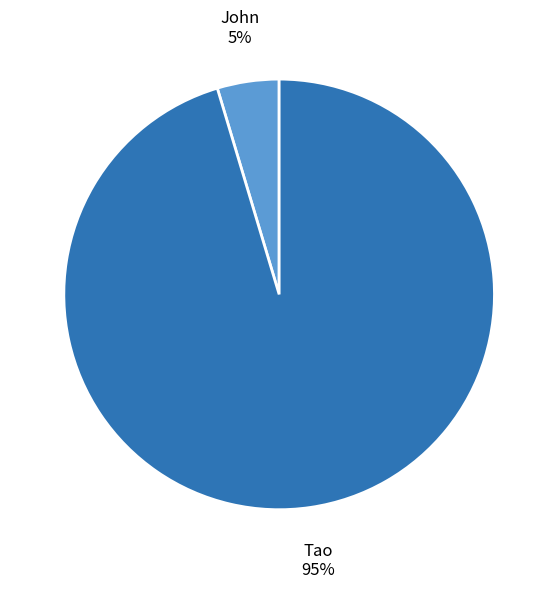

Does any single category account for the majority?

Yes